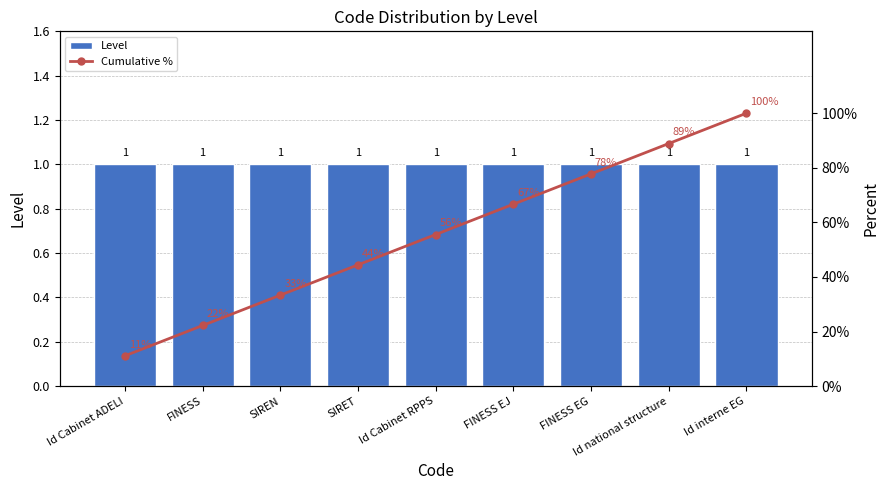

Reading left to right, transcribe all the data shown in this chart.

Level: Id Cabinet ADELI=1.0	FINESS=1.0	SIREN=1.0	SIRET=1.0	Id Cabinet RPPS=1.0	FINESS EJ=1.0	FINESS EG=1.0	Id national structure=1.0	Id interne EG=1.0
Cumulative %: Id Cabinet ADELI=11.1	FINESS=22.2	SIREN=33.3	SIRET=44.4	Id Cabinet RPPS=55.6	FINESS EJ=66.7	FINESS EG=77.8	Id national structure=88.9	Id interne EG=100.0